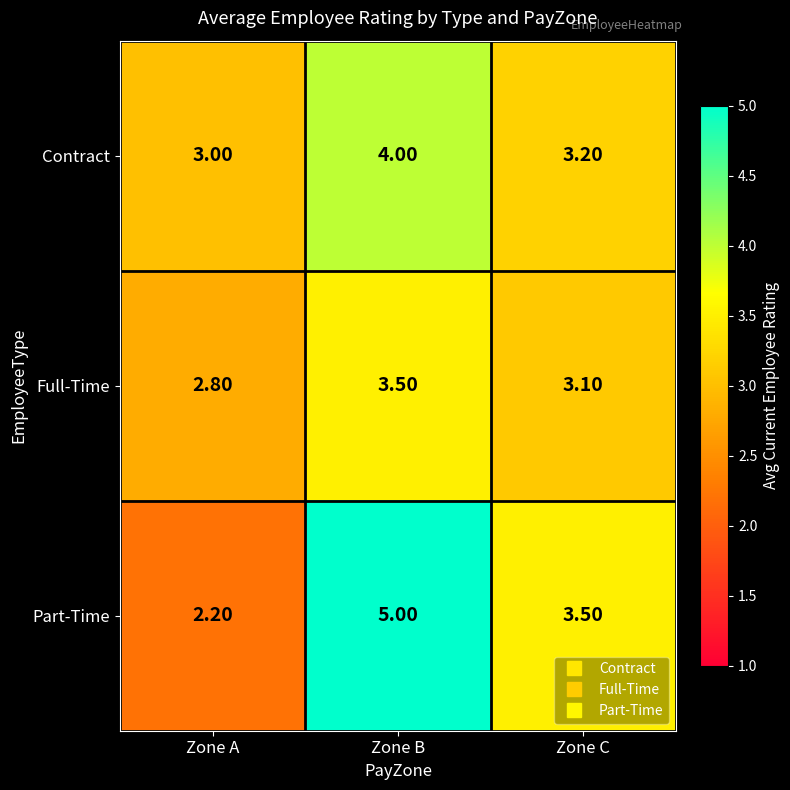

Where is Part-Time nearest to the value 3?

Zone C